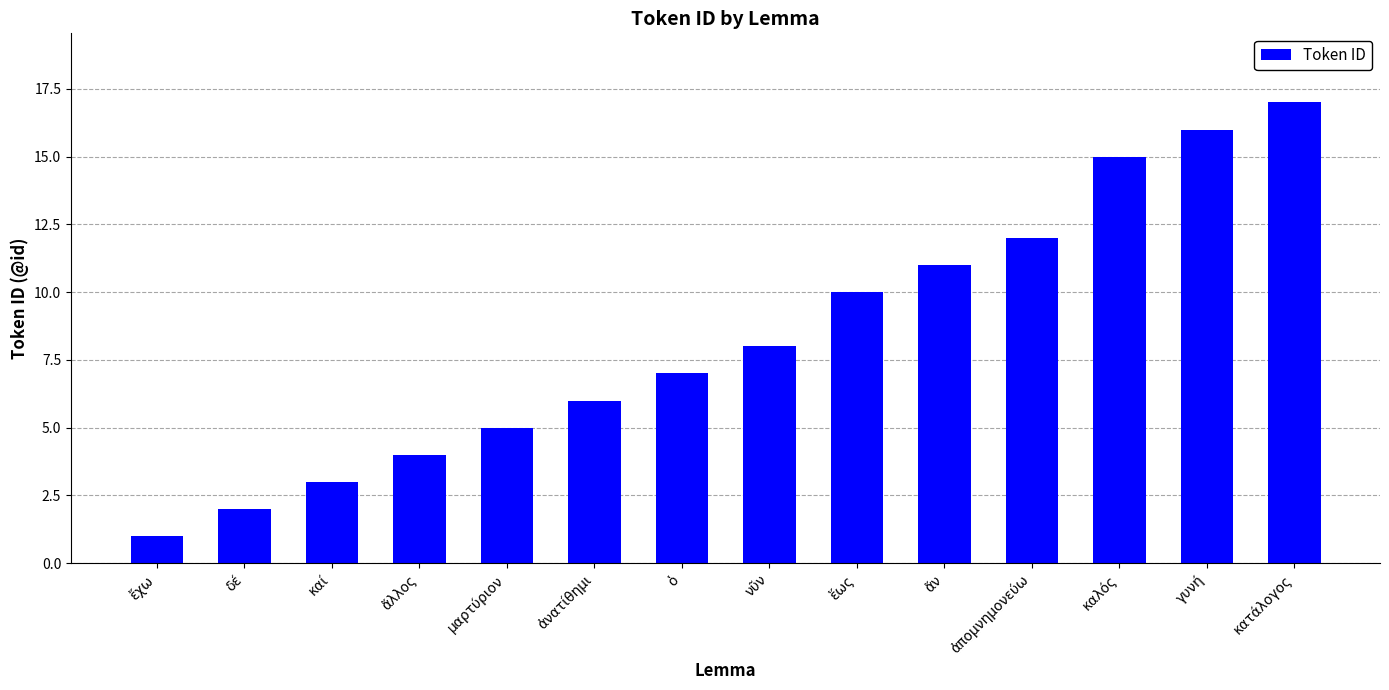

Is it true that the value at ἔχω is 0?

False